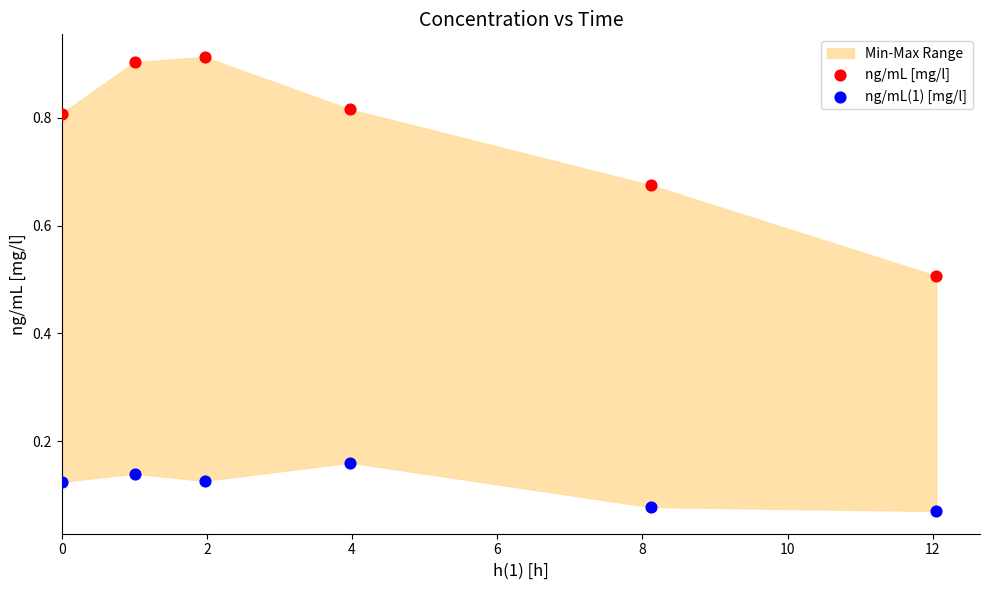

Across all data points, what is the average Y value?

0.4